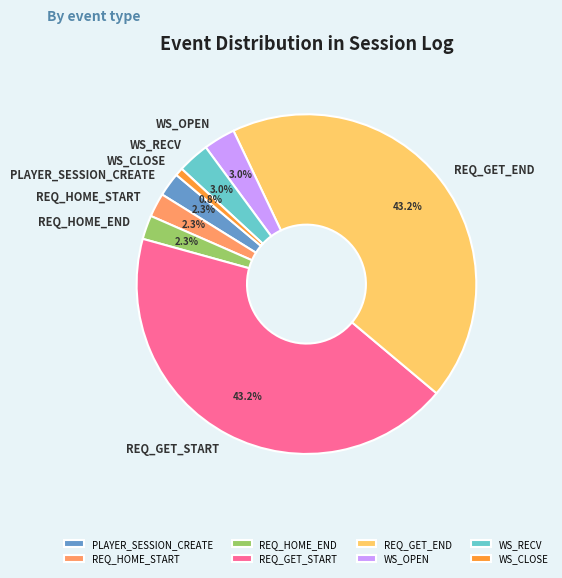

How many slices are in this pie chart?

8